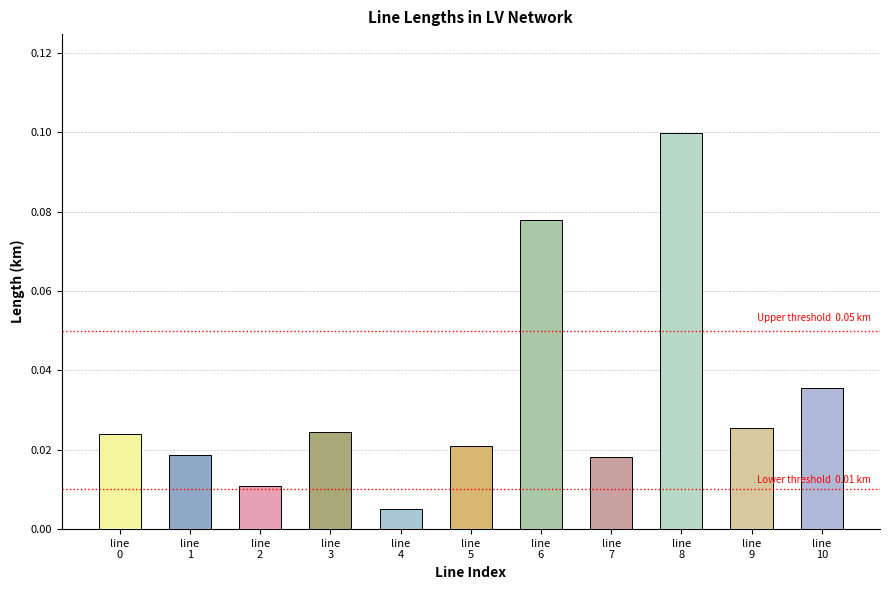

What is the sum of all values?

0.4